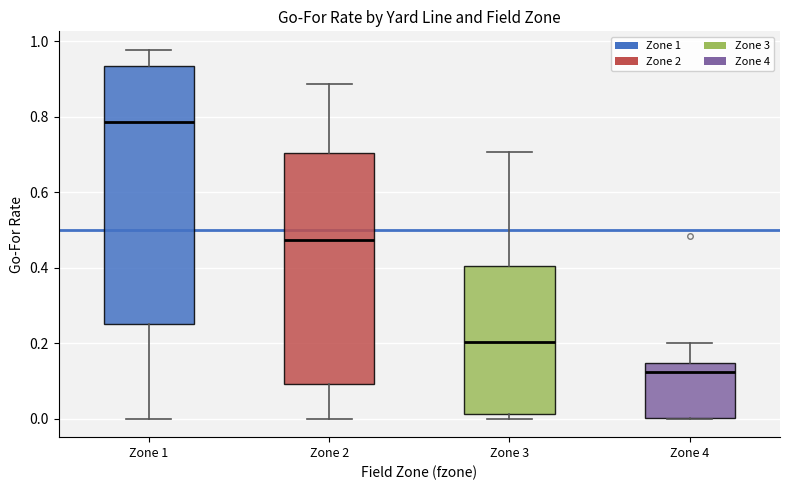

Reading left to right, read every box against the y-axis: the position of its median line, the range the box covers, and the ends of its whiskers. The values are not printed on the chart, so give them approximately, as read against the axis.

Zone 1: median 0.78, box 0.26 to 0.94, whiskers 0.00 to 0.98
Zone 2: median 0.48, box 0.10 to 0.70, whiskers 0.00 to 0.88
Zone 3: median 0.20, box 0.02 to 0.40, whiskers 0.00 to 0.70
Zone 4: median 0.12, box 0.00 to 0.14, whiskers 0.00 to 0.20